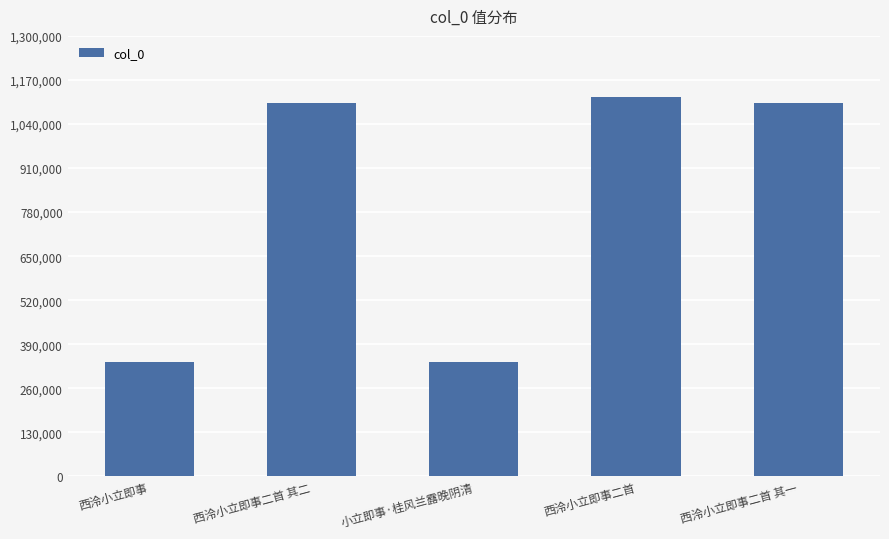

What is the average value?

799814